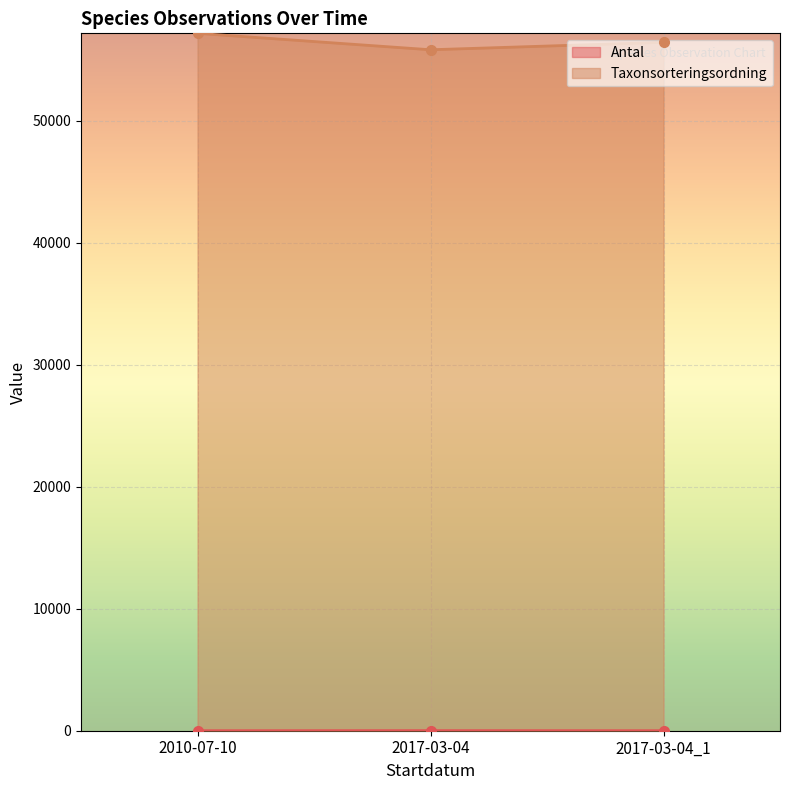

The value of Taxonsorteringsordning at 2010-07-10 is 27255. True or false?

False